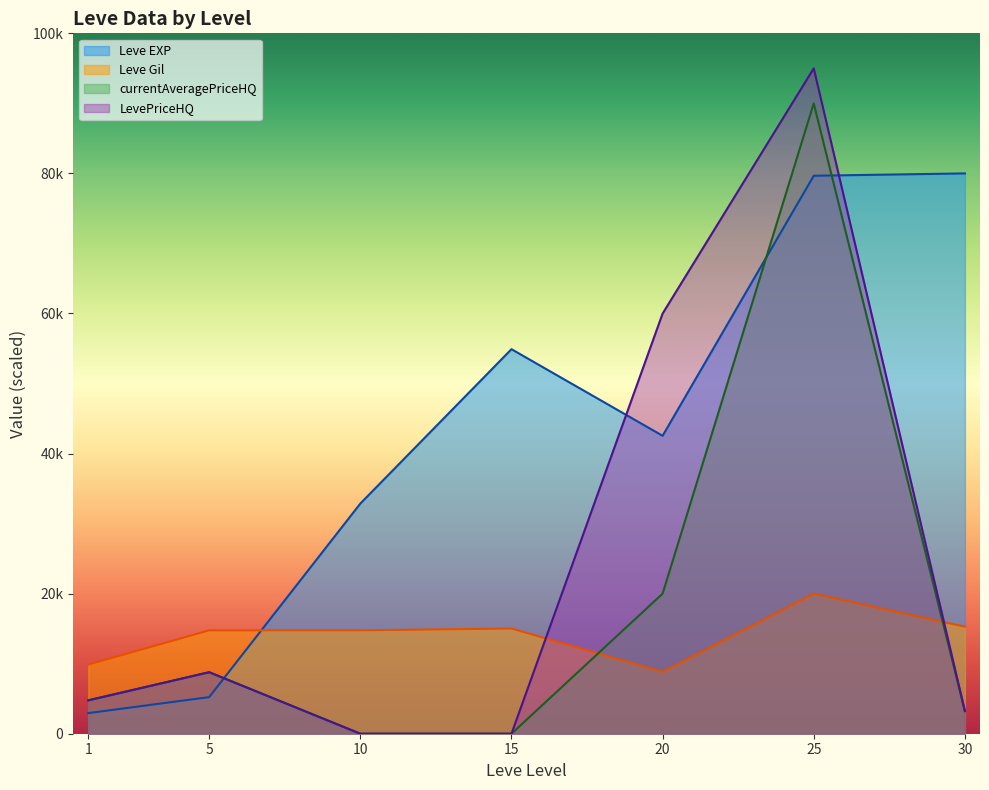

True or false: Leve Gil has a value of 14759.8 at 10.

True